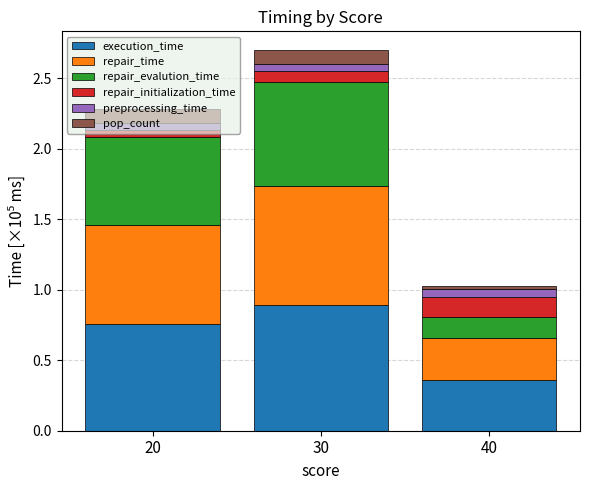

At which category is the sum across all series the highest?

30